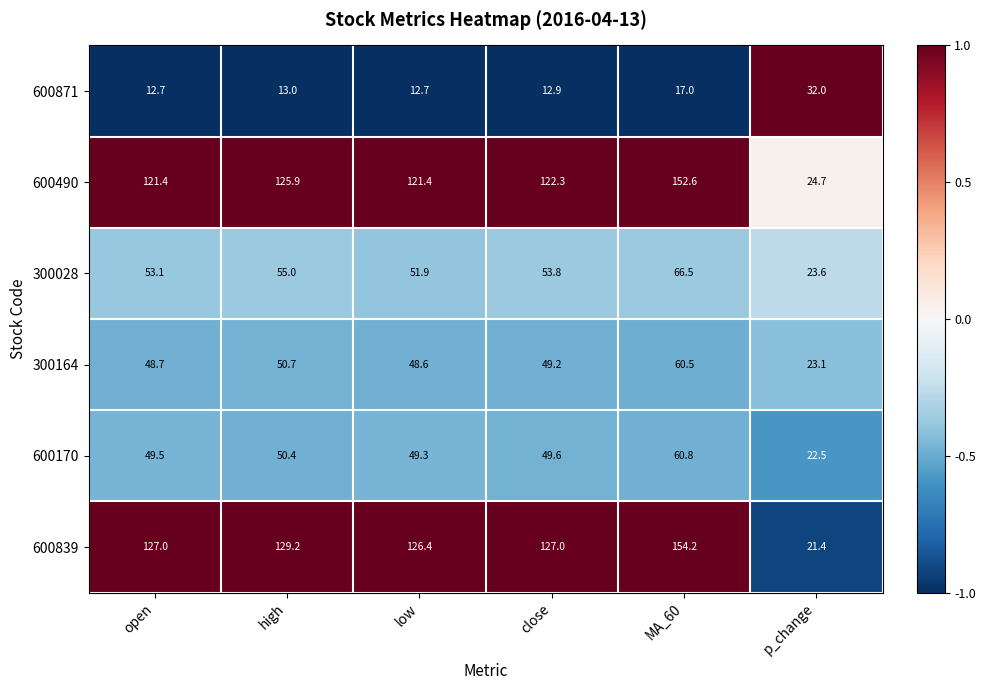

How many series are shown in this chart?

6